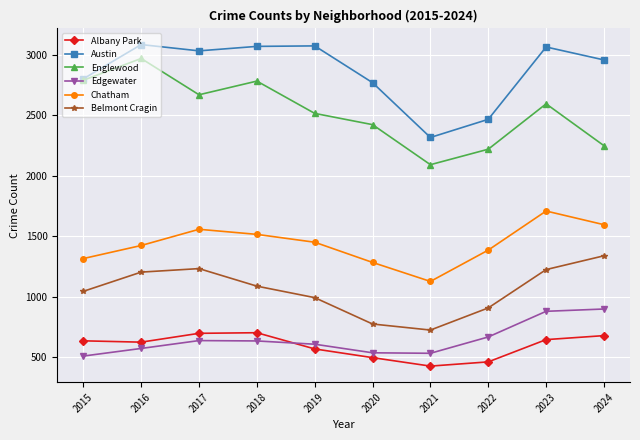

True or false: Chatham and Austin cross at least once.

False